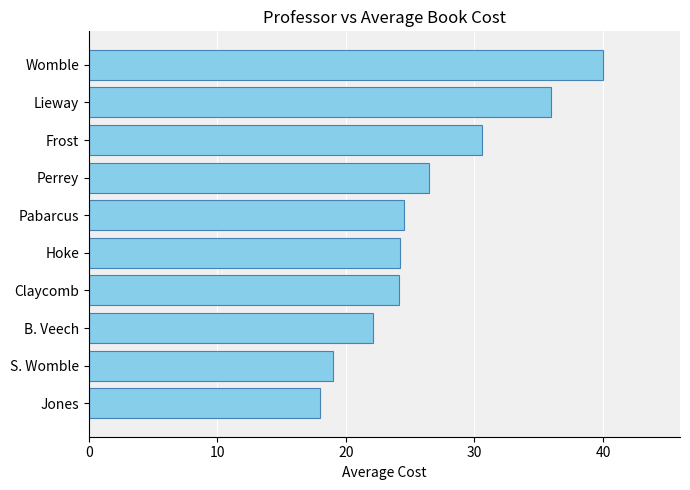

What is the difference between the maximum and minimum values?

22.0